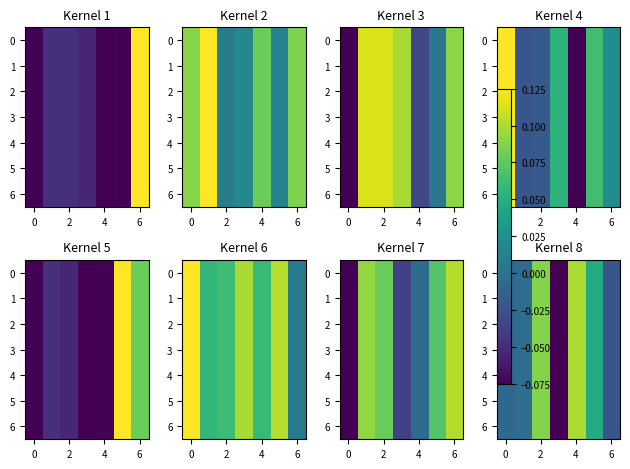

How many values in the 1 series are below 0?

4